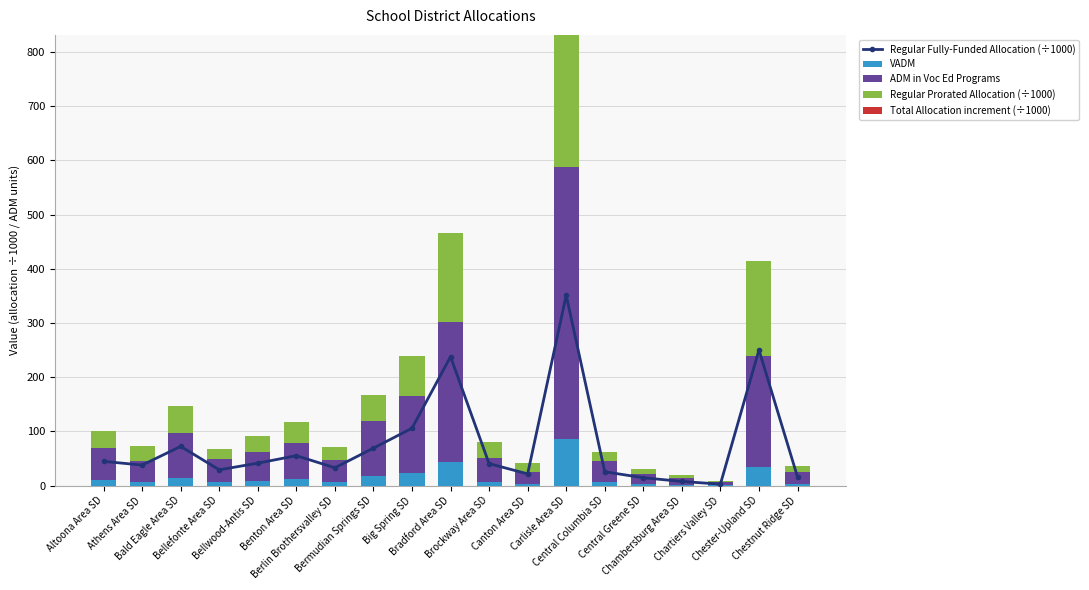

Does the chart contain any negative values?

No